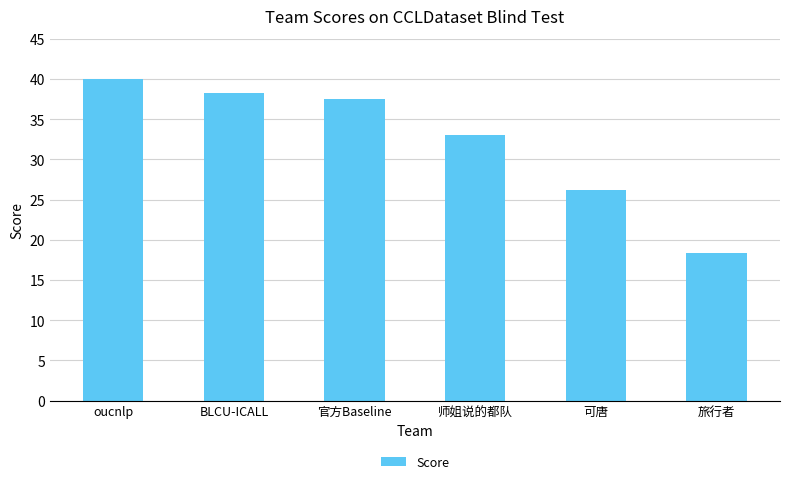

List the labels in order of value, largest first.

oucnlp, BLCU-ICALL, 官方Baseline, 师姐说的都队, 可唐, 旅行者